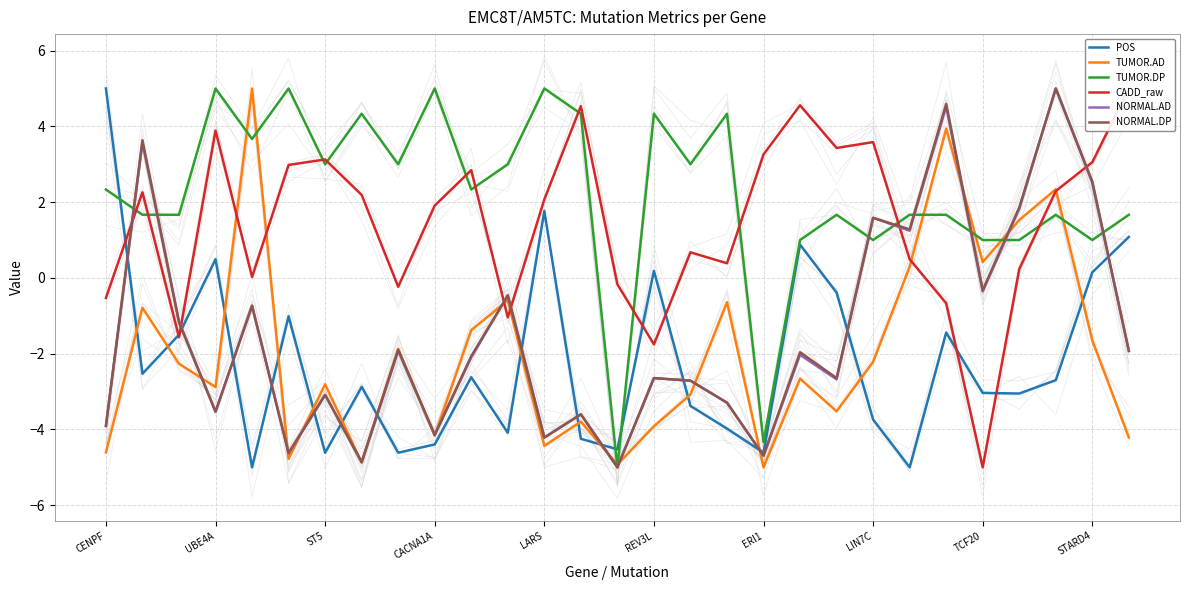

What is the highest value of the CADD_raw series?

5.0